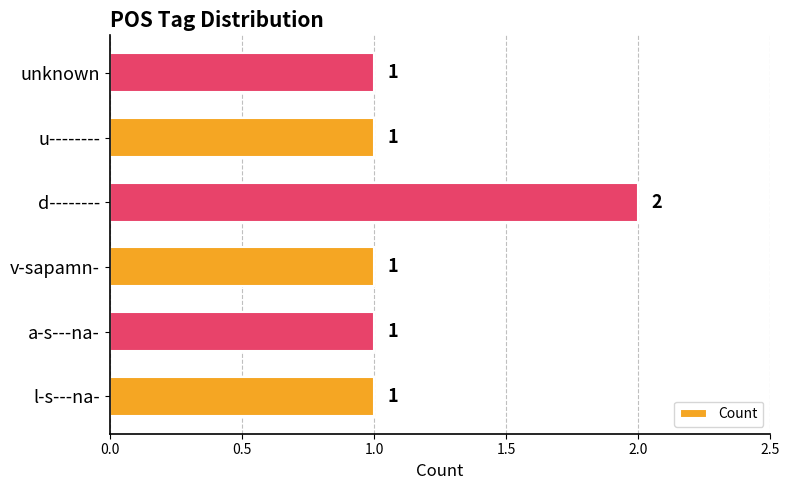

The chart shows a value of 0 at d--------. True or false?

False